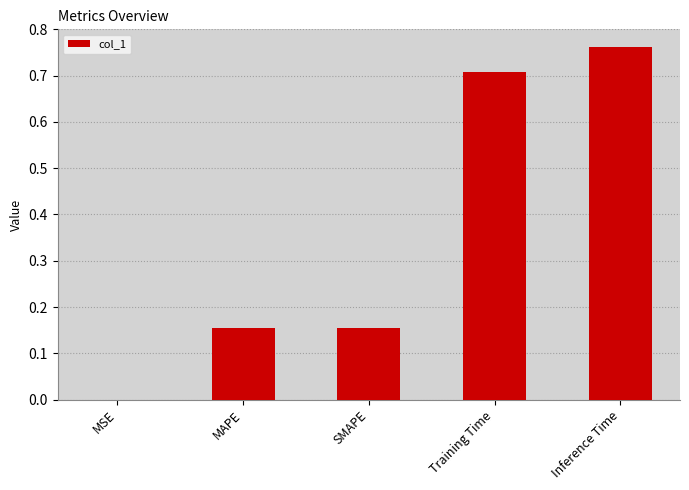

What is the sum of all values?

1.8